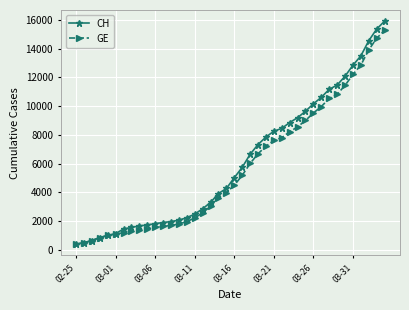

At how many categories does at least one series exceed 13411?

4